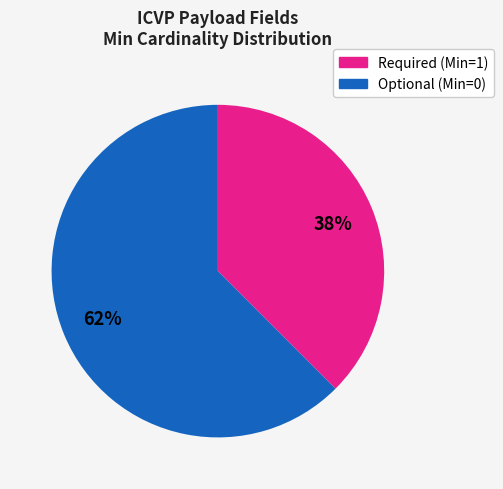

Is there any slice that represents more than half of the pie?

Yes